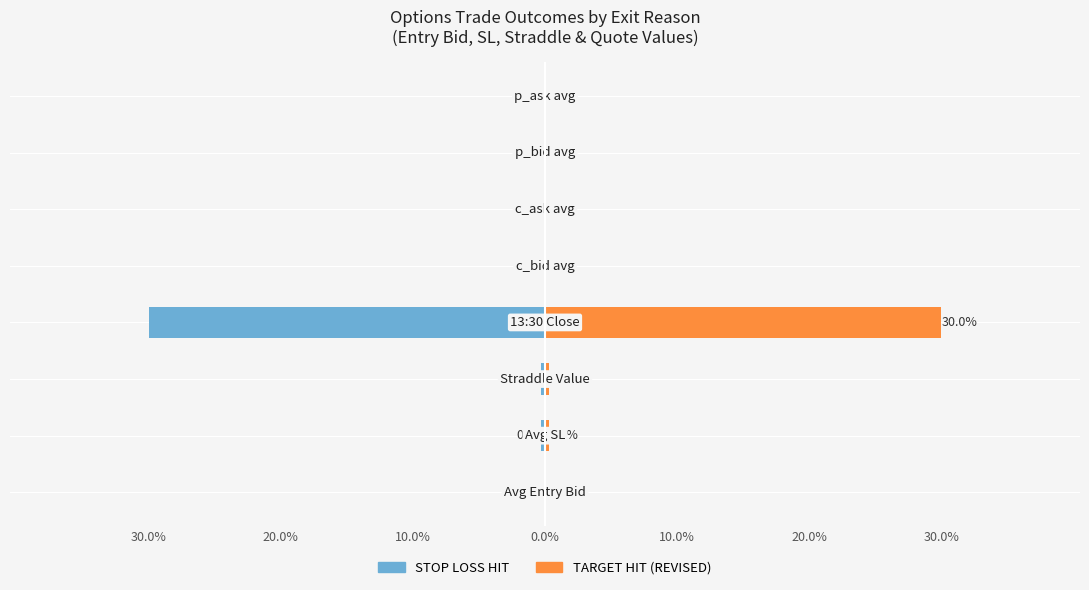

Count the number of data series in this chart.

2